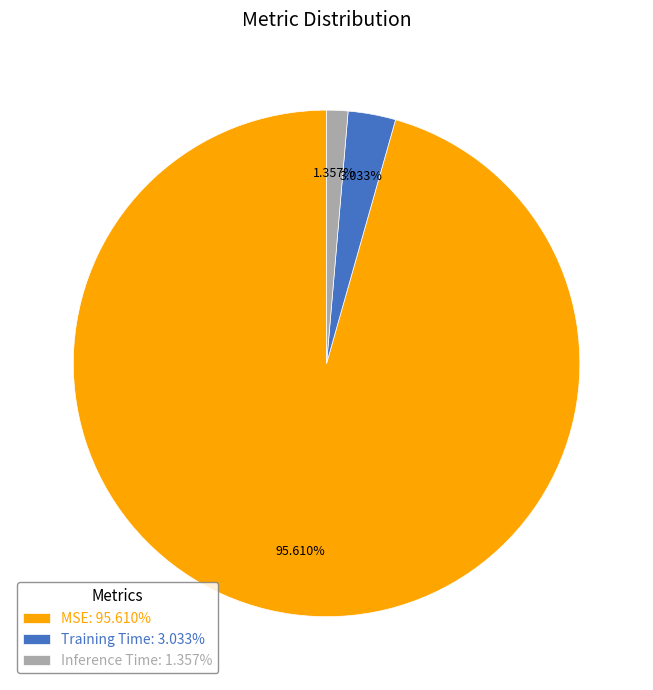

Is MSE the majority of the pie?

Yes